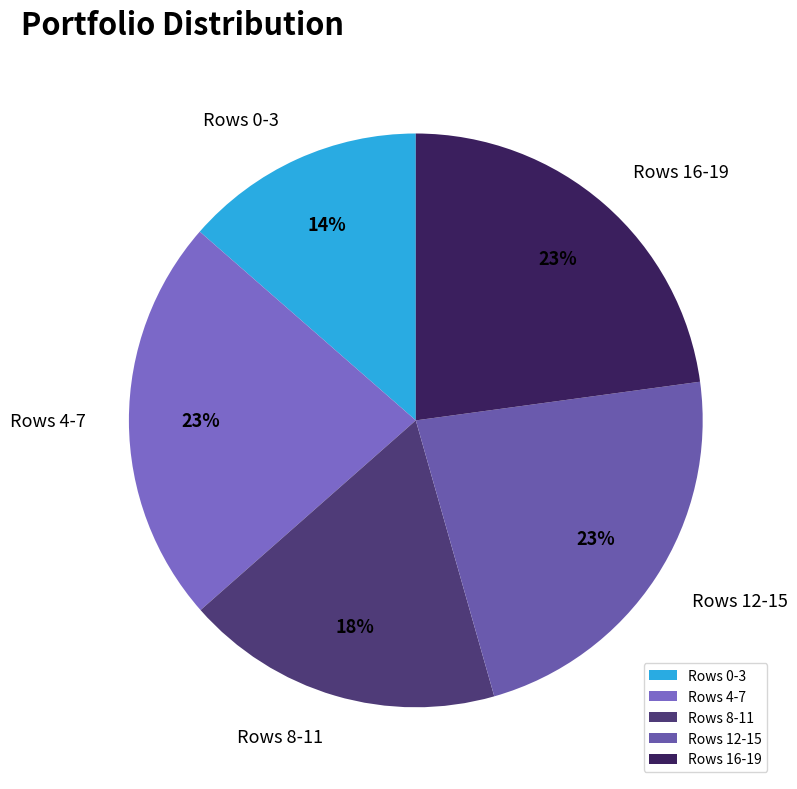

To the nearest percent, what portion does Rows 4-7 represent?

23%